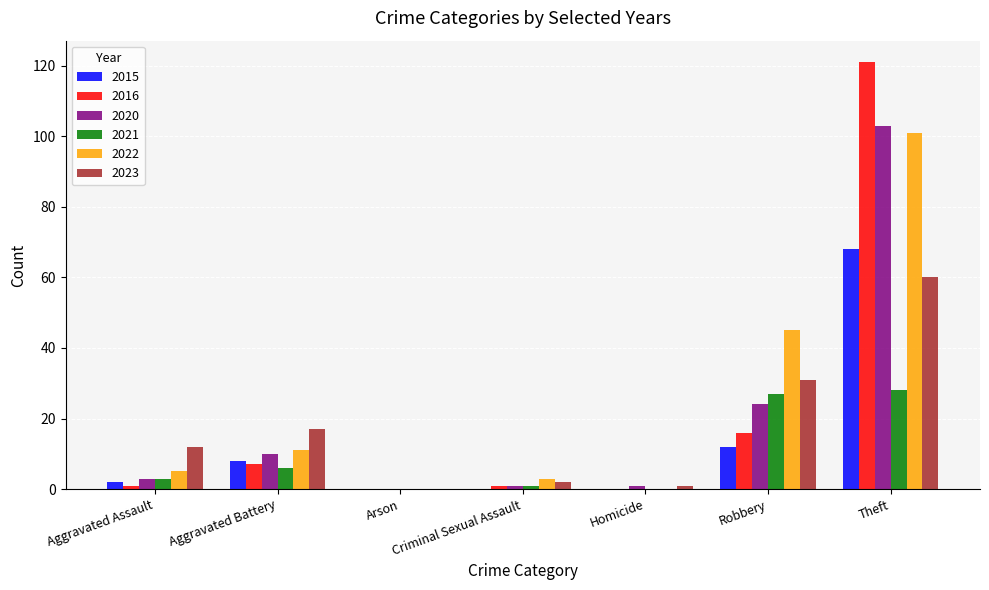

Is the value of 2020 at Theft greater than the value of 2016 at Criminal Sexual Assault?

Yes